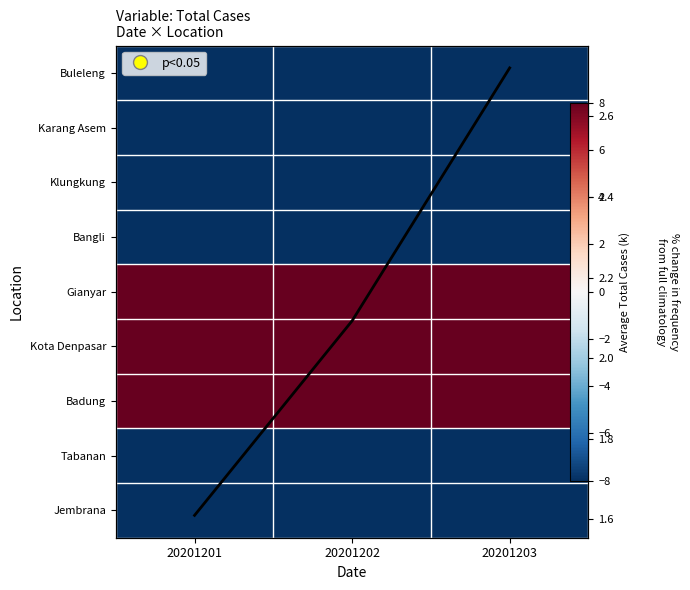

What is the difference between the highest and lowest values at 20201202?

203.2